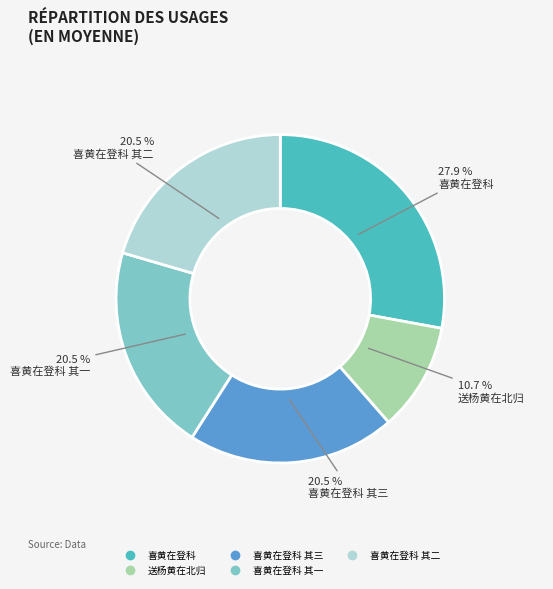

How many segments does this pie chart have?

5